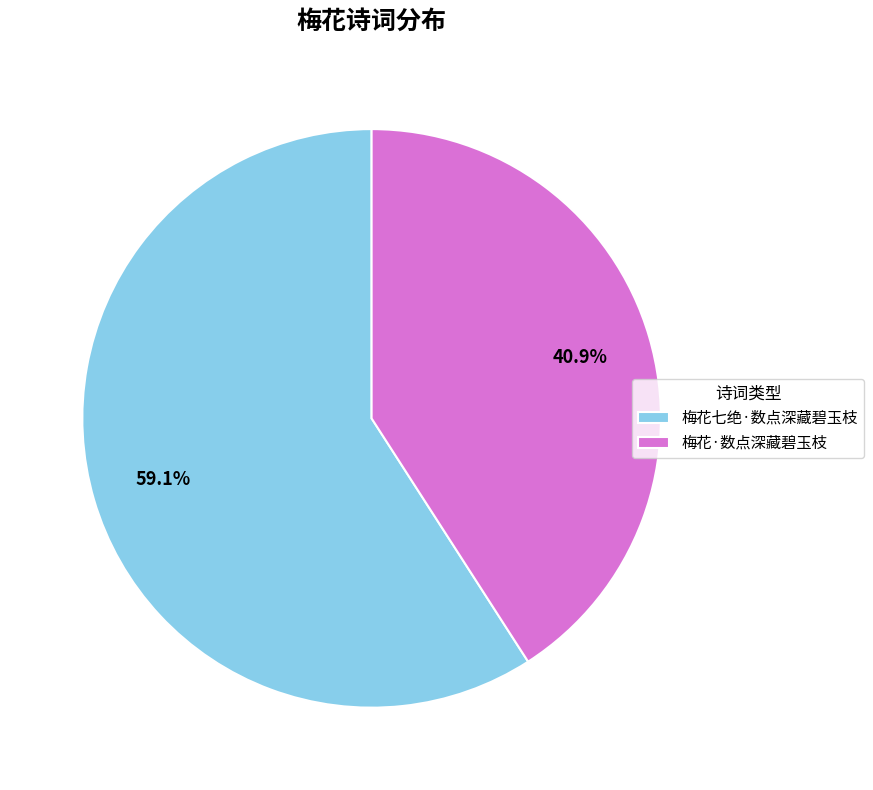

To the nearest percent, what portion does 梅花·数点深藏碧玉枝 represent?

41%